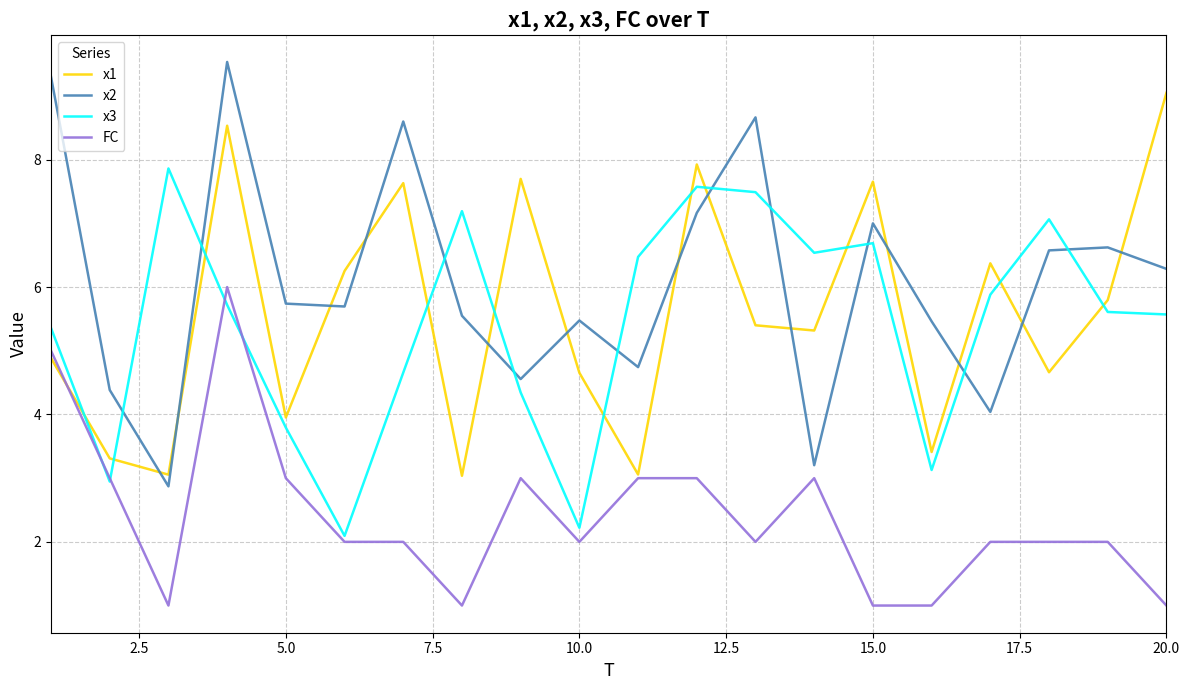

Which series has the largest range (max minus min)?

x2